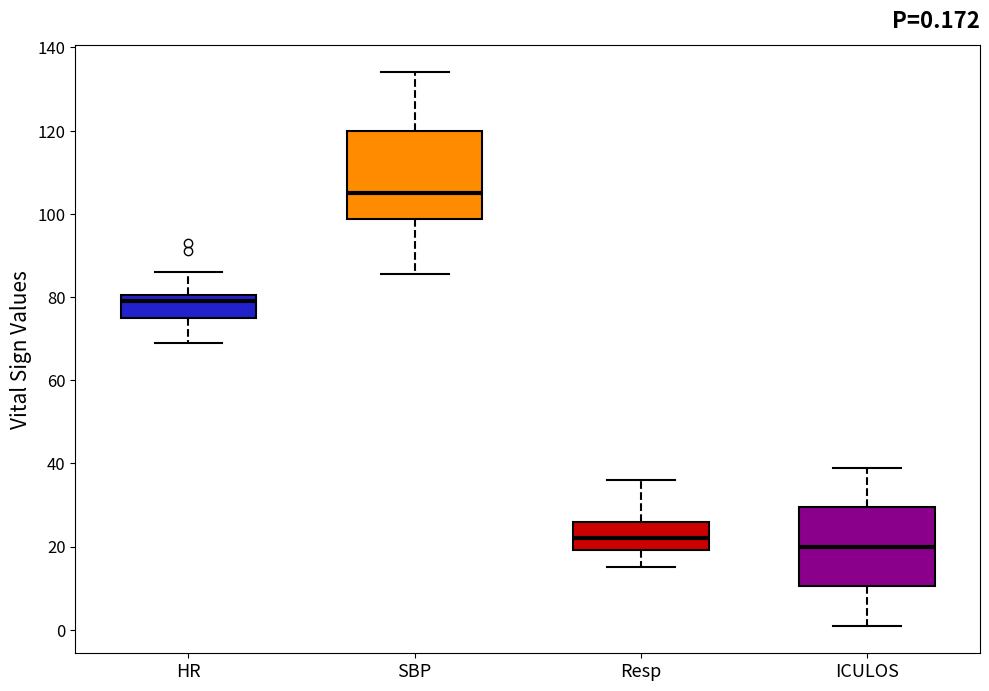

Comparing the boxes themselves (not the whiskers), which one is the tallest?

SBP